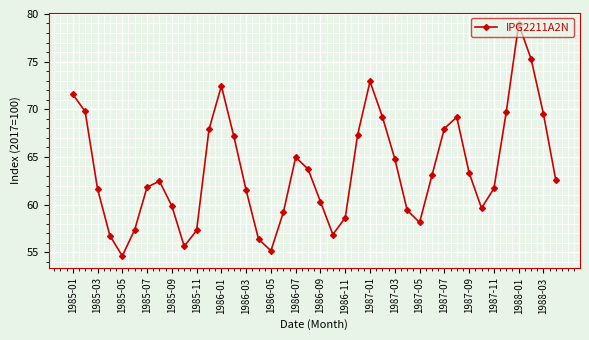

What is the sum of all values?

2545.8